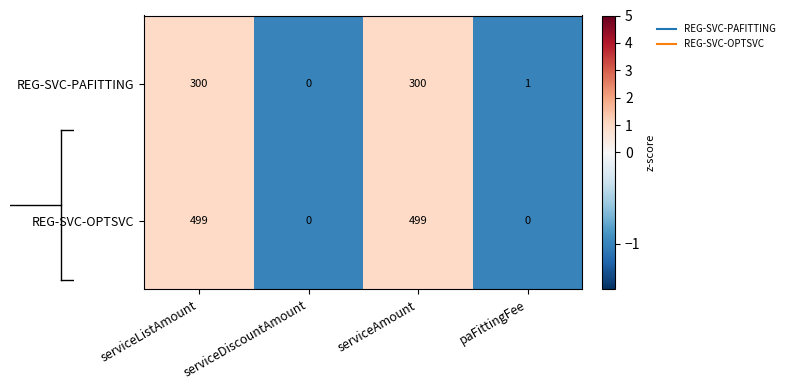

What is the sum of the REG-SVC-PAFITTING values at serviceAmount and serviceDiscountAmount?

300